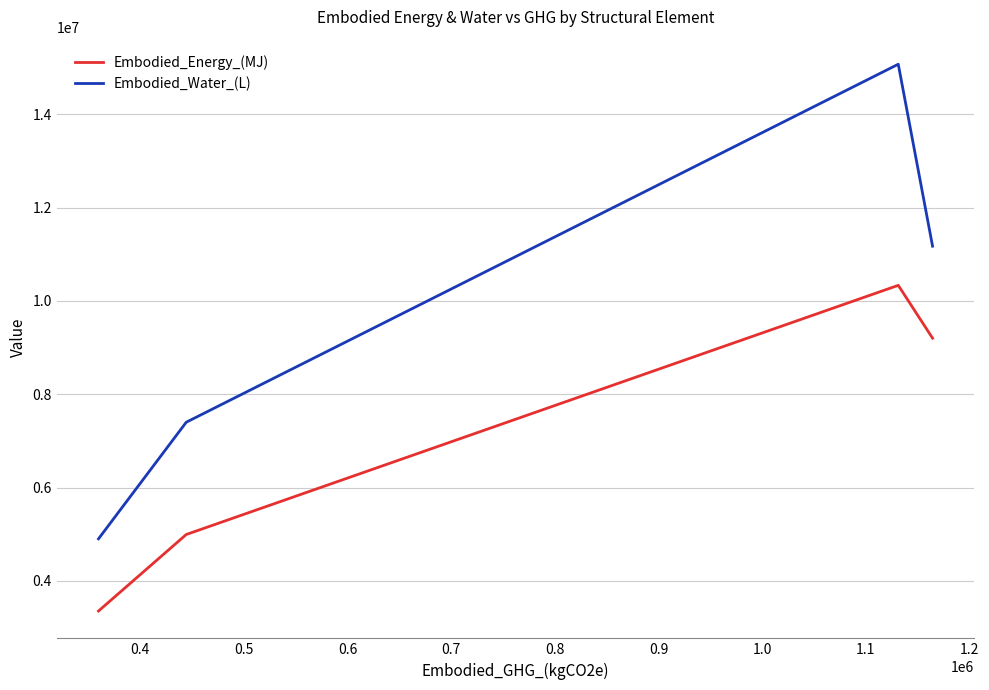

Does the chart have visible grid lines?

Yes